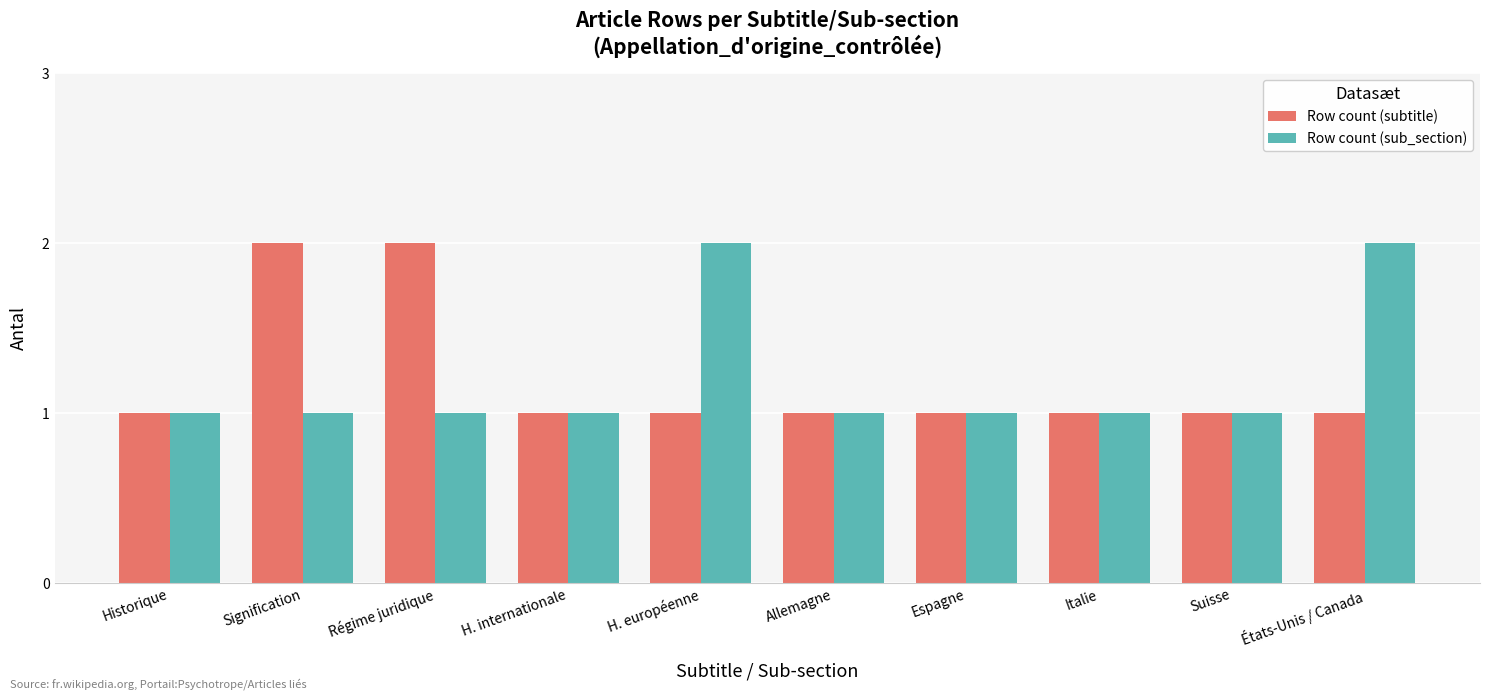

What is the label of the 7th bar from the right?

H. internationale